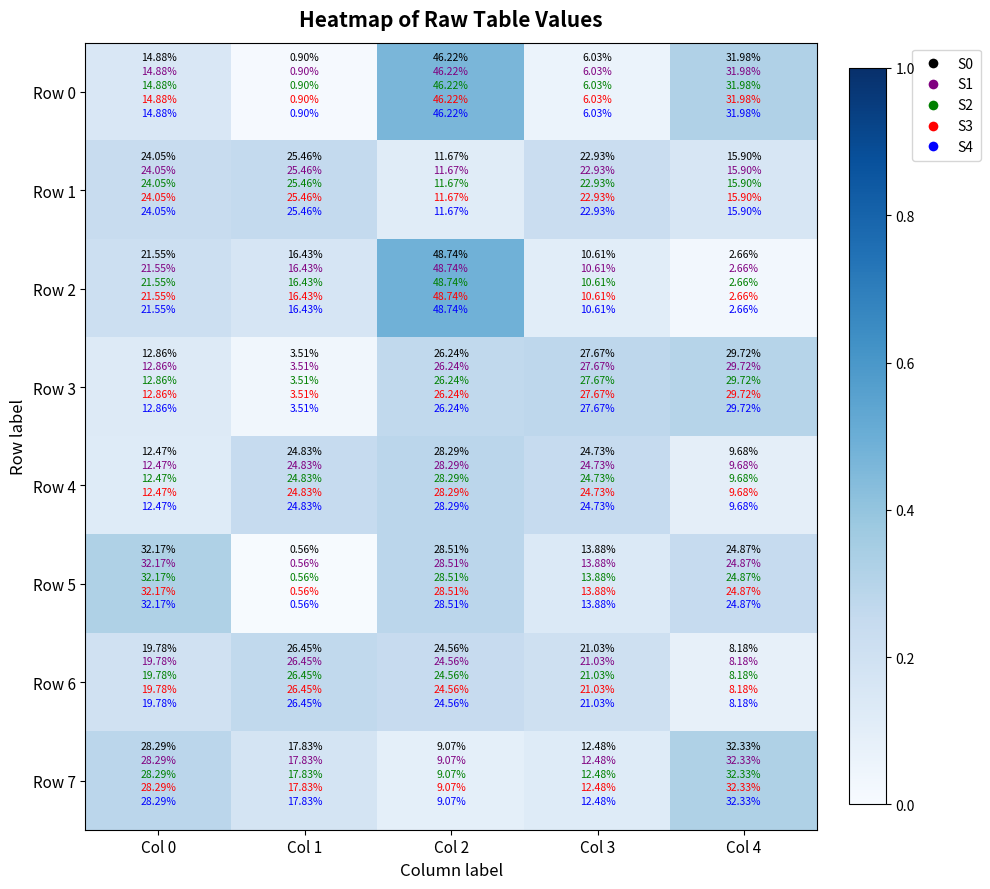

Is the value of Row 6 at Col 0 greater than the value of Row 5 at Col 3?

Yes